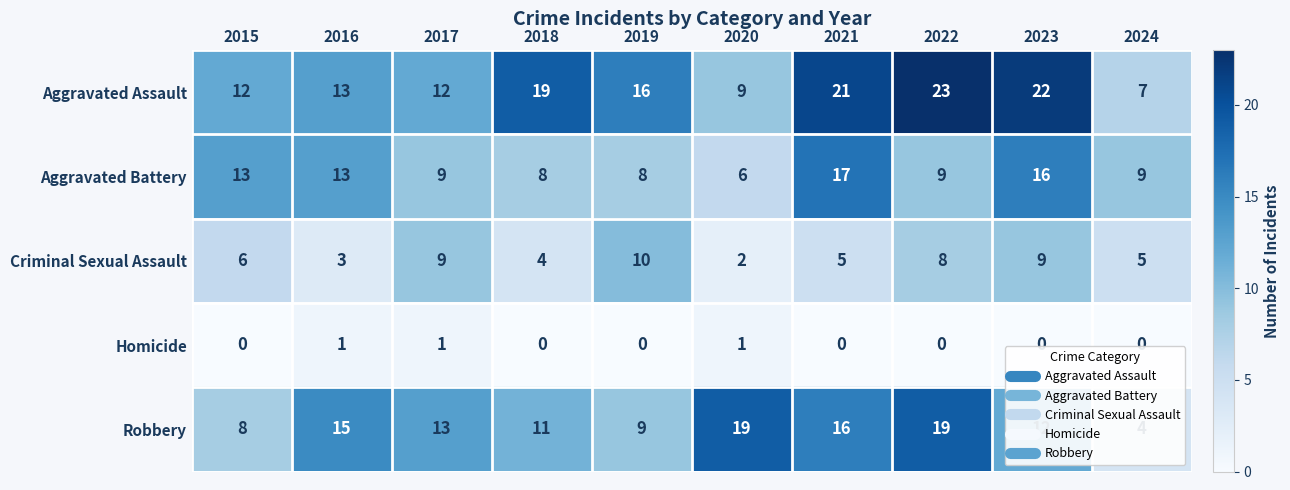

What is the sum of the Aggravated Battery values at 2018 and 2021?

25